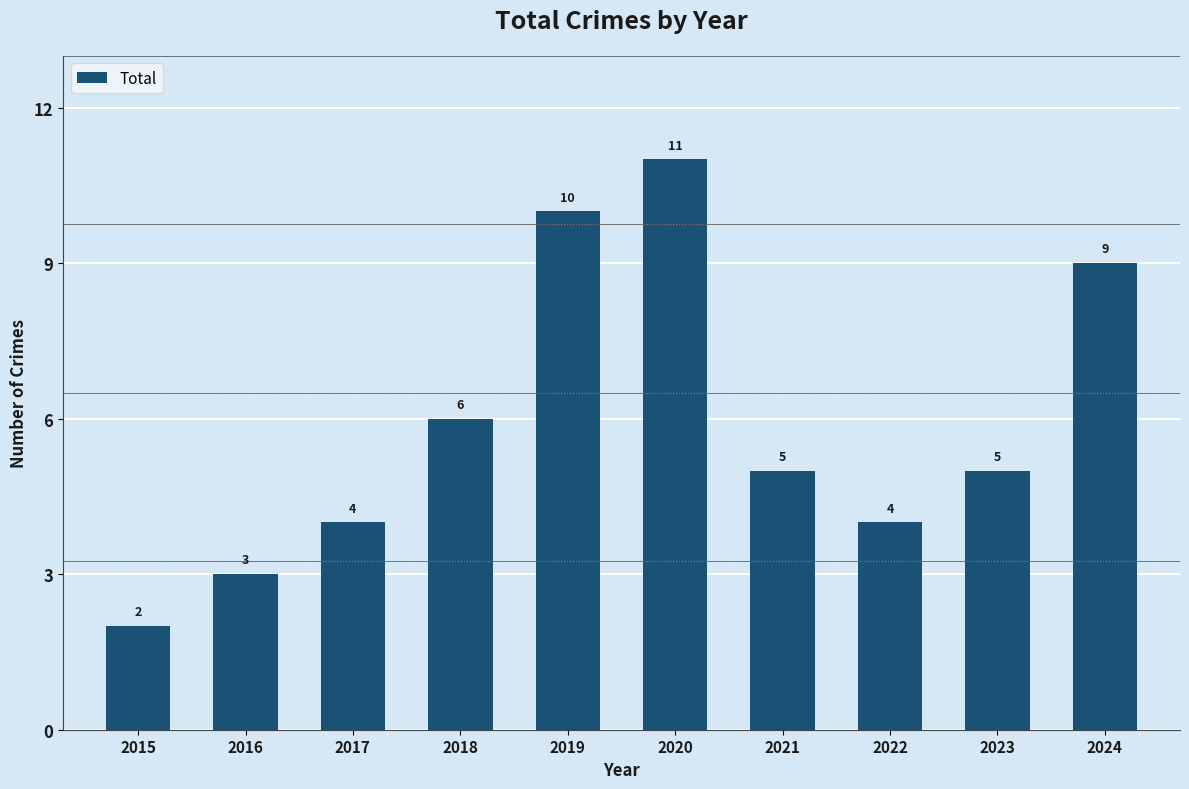

The value at 2015 is 1. True or false?

False